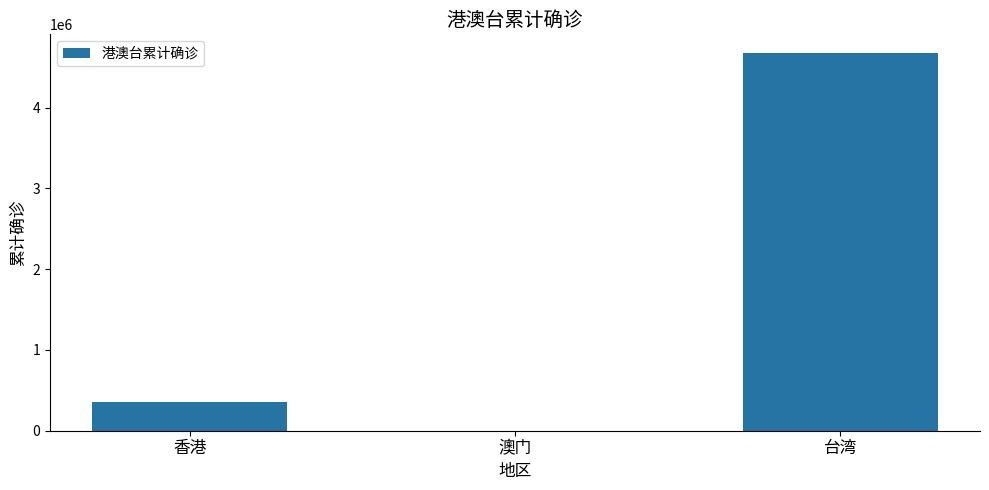

What is the greatest value displayed?

4675128